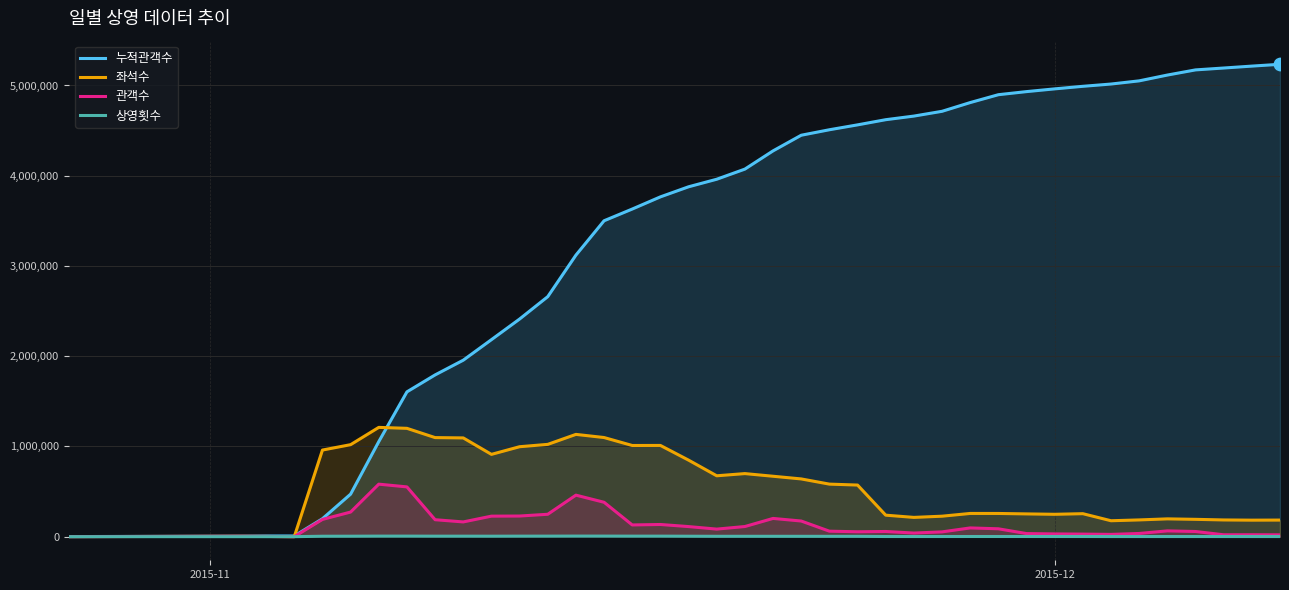

Which series has the largest total across all categories?

누적관객수